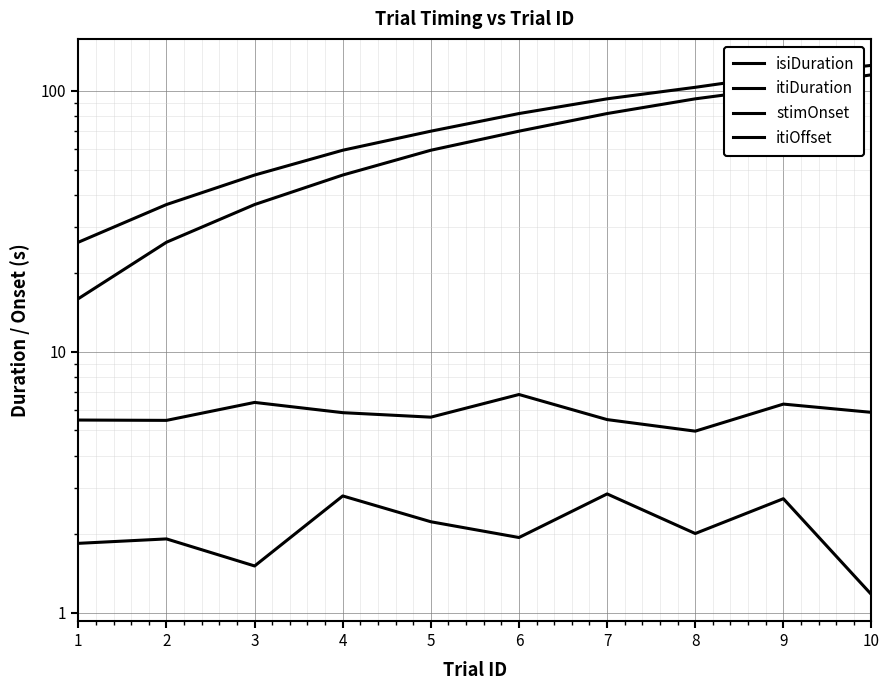

The itiDuration series shows 5.5 at 1. True or false?

True